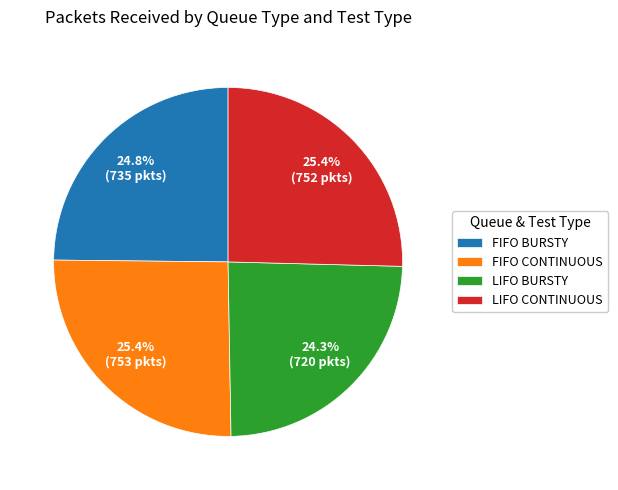

Which category has the smallest portion of the pie?

LIFO BURSTY